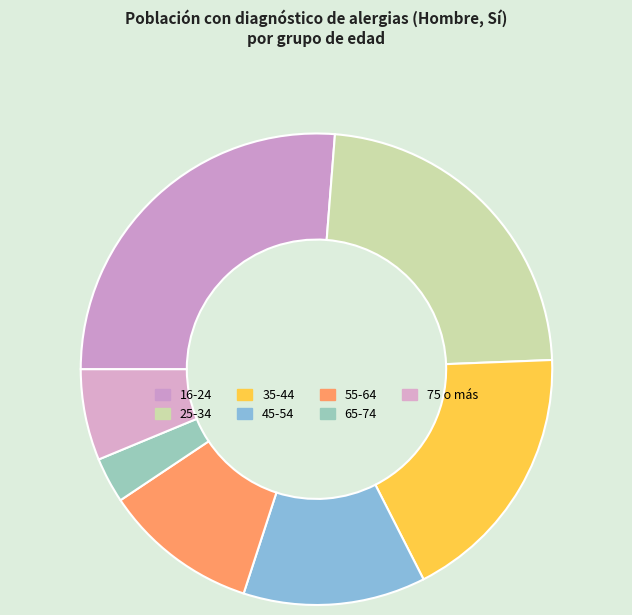

How many slices are in this pie chart?

7